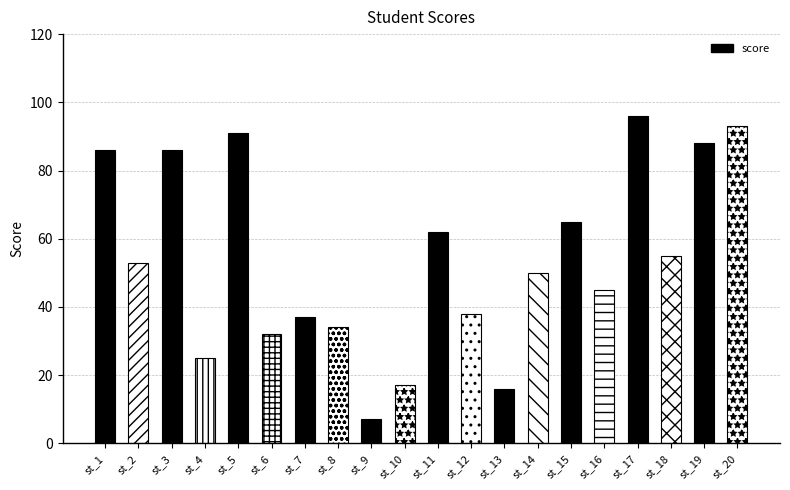

Reading right to left, extract all data points from this chart.

93	88	55	96	45	65	50	16	38	62	17	7	34	37	32	91	25	86	53	86